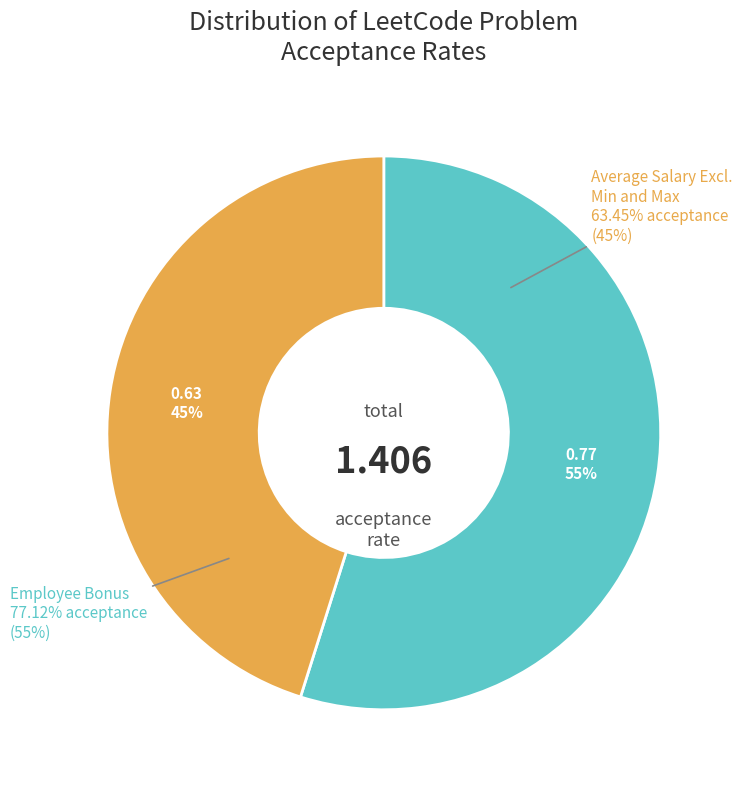

Is it true that Average Salary Excluding the Minimum and Maximum is 45% of the pie?

True